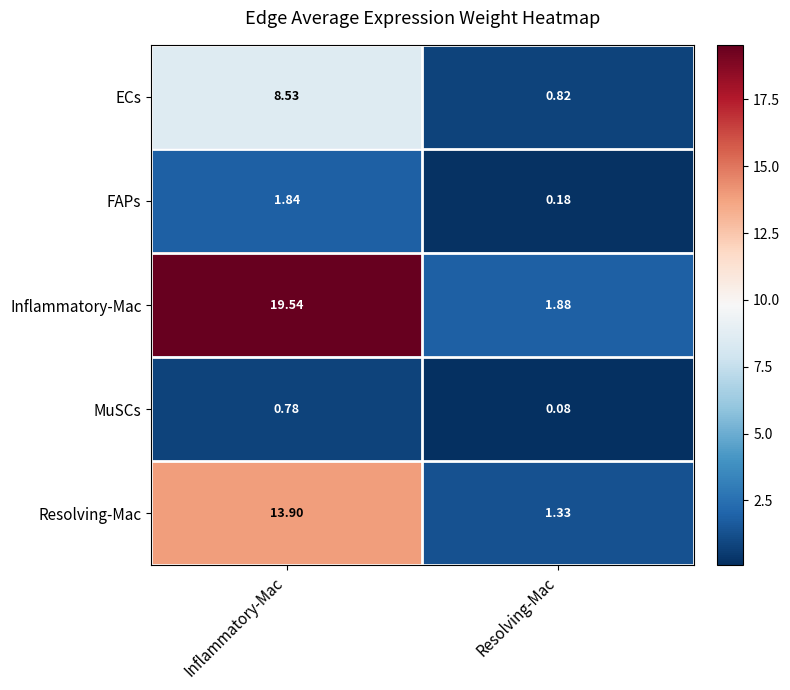

Which category has the lowest value across all series?

Resolving-Mac